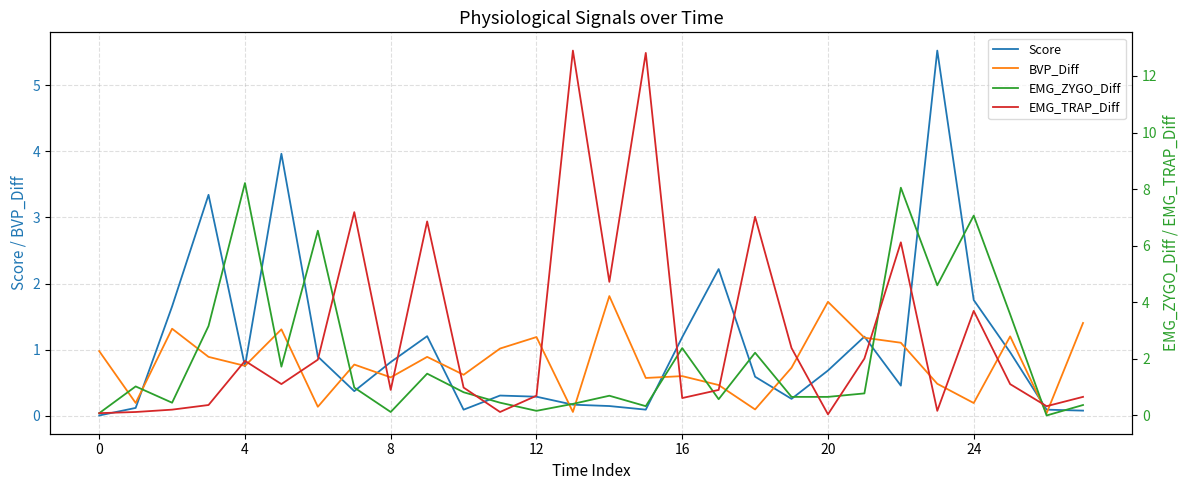

What is the difference between the maximum and second lowest values in the EMG_TRAP_Diff series?

12.8